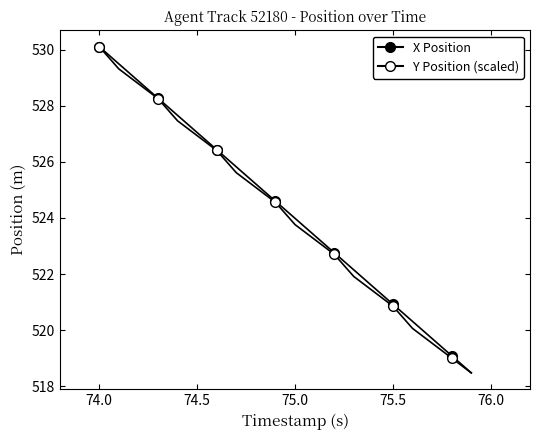

What is the greatest value displayed?

530.1